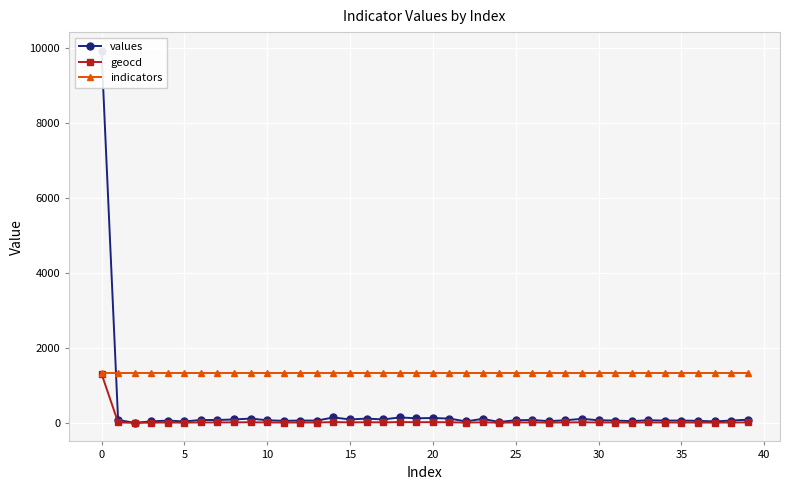

Is it true that geocd equals 458 at 5?

False